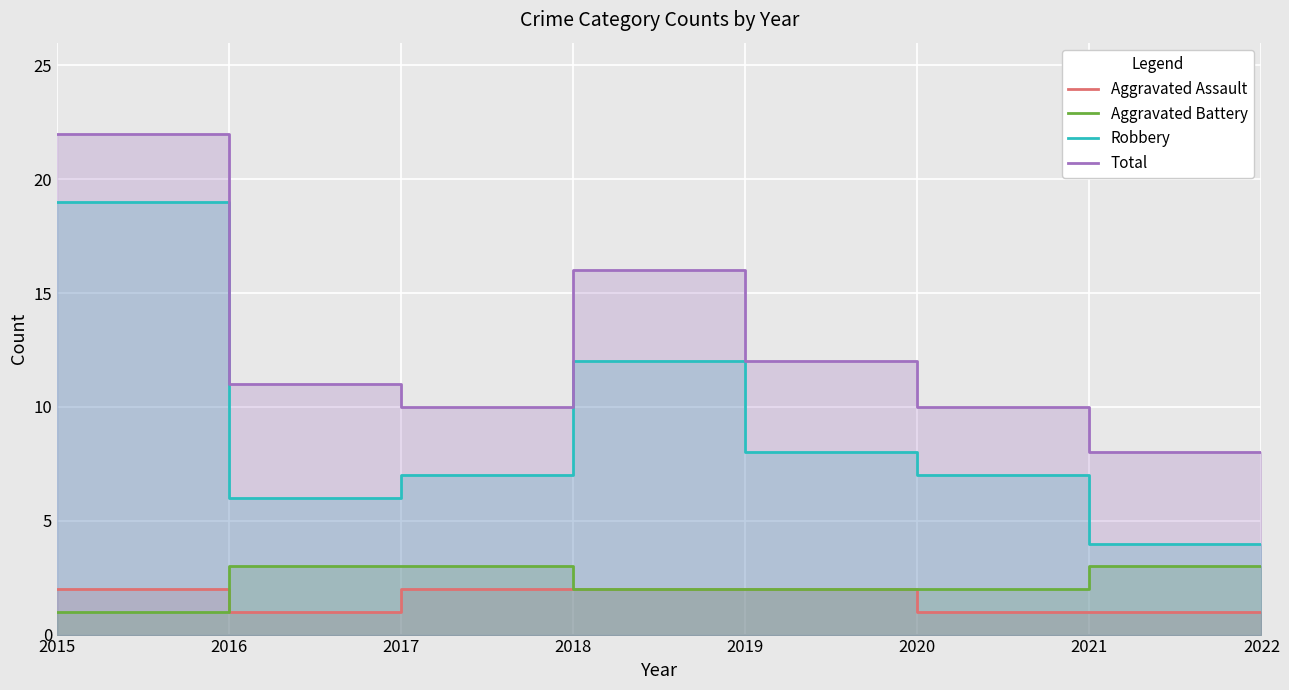

Is it true that Aggravated Battery equals 3 at 2021?

True